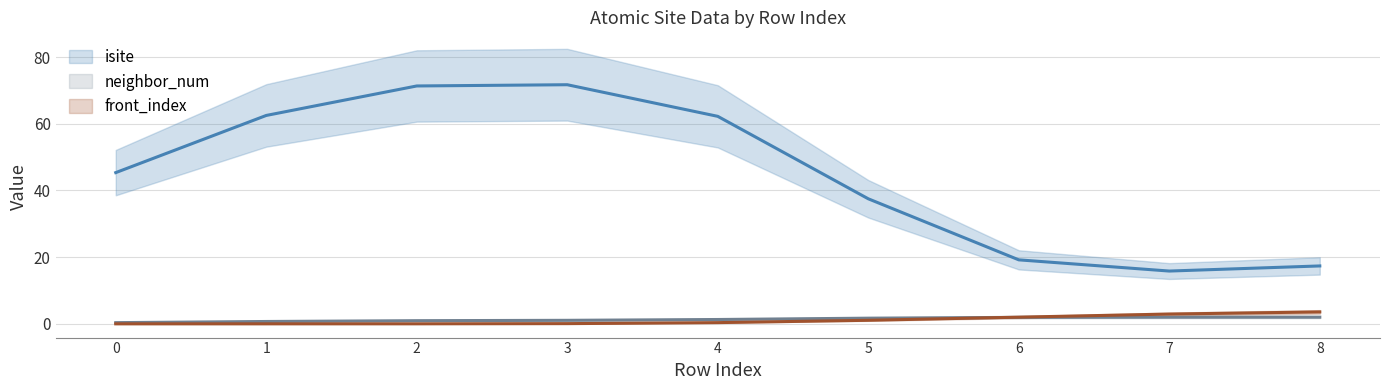

How many lines are shown in the chart?

3